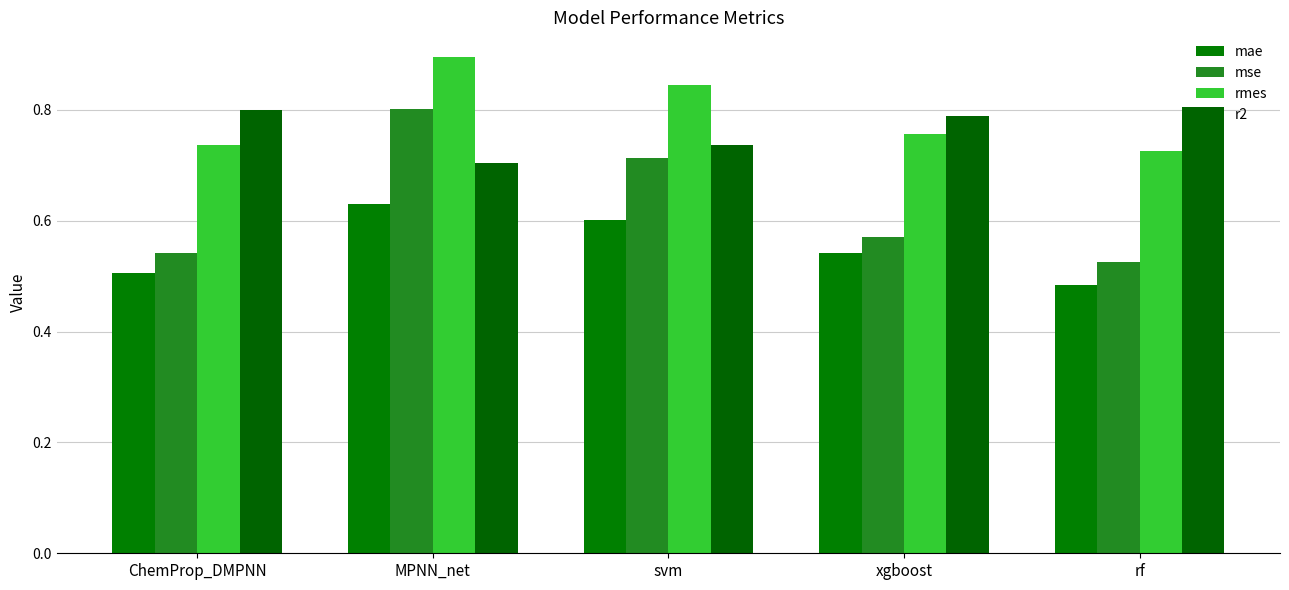

What is the value of the r2 bar at the 3rd from the left?

0.7